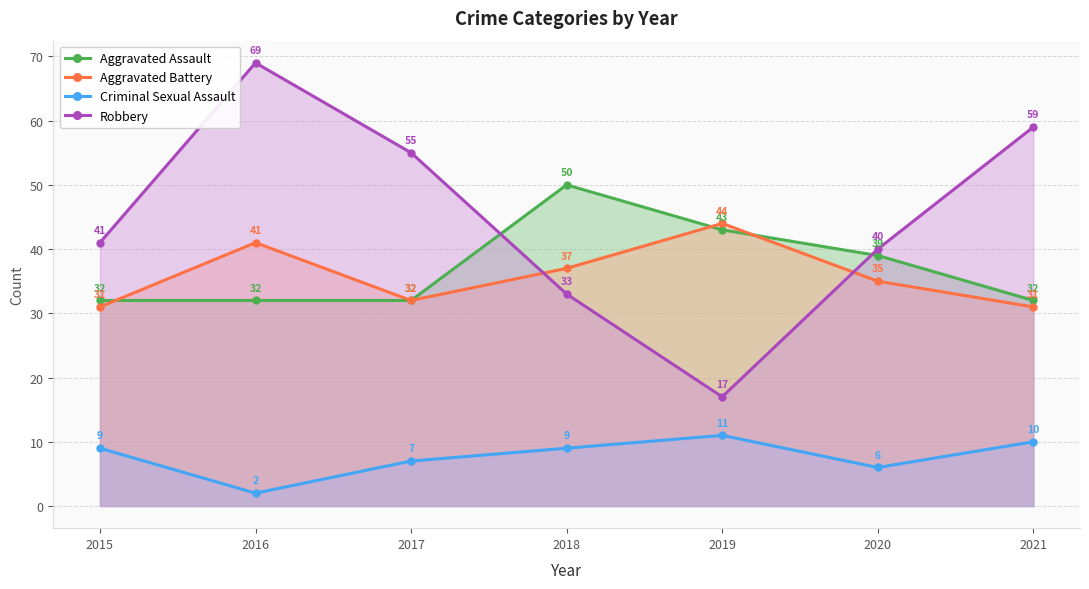

Reading left to right, list all the values displayed in this chart.

Aggravated Assault: 32	32	32	50	43	39	32
Aggravated Battery: 31	41	32	37	44	35	31
Criminal Sexual Assault: 9	2	7	9	11	6	10
Robbery: 41	69	55	33	17	40	59